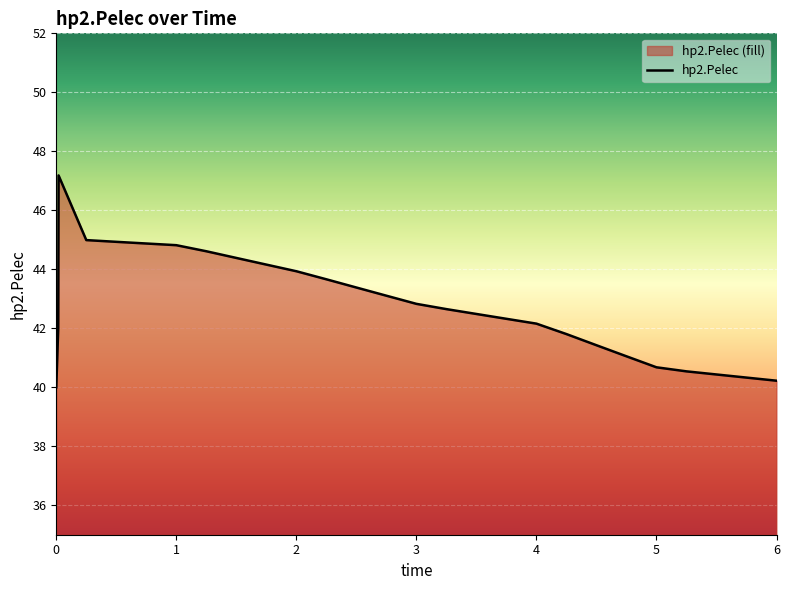

Is it true that the value at 5 is 40.7?

True